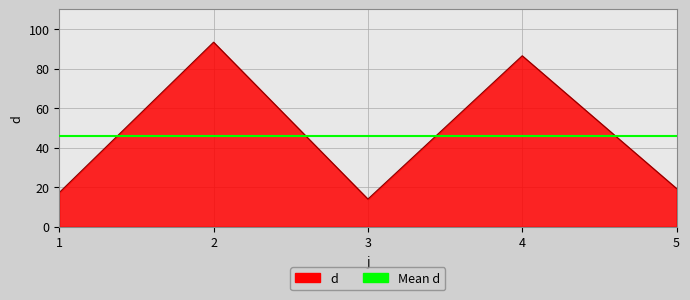

What is the change in value from 1 to 5?

+2.0